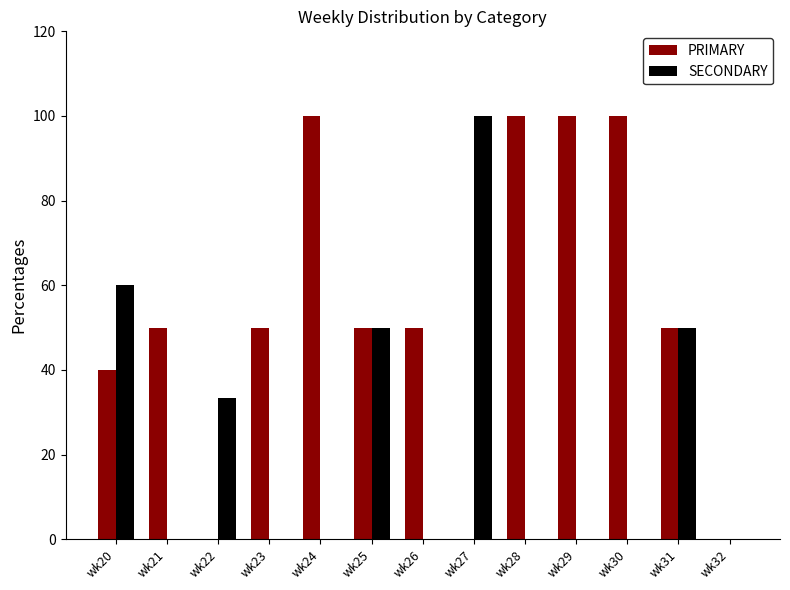

Reading left to right, extract all data points from this chart.

PRIMARY: wk20=40.0	wk21=50.0	wk22=0.0	wk23=50.0	wk24=100.0	wk25=50.0	wk26=50.0	wk27=0.0	wk28=100.0	wk29=100.0	wk30=100.0	wk31=50.0	wk32=0.0
SECONDARY: wk20=60.0	wk21=0.0	wk22=33.3	wk23=0.0	wk24=0.0	wk25=50.0	wk26=0.0	wk27=100.0	wk28=0.0	wk29=0.0	wk30=0.0	wk31=50.0	wk32=0.0